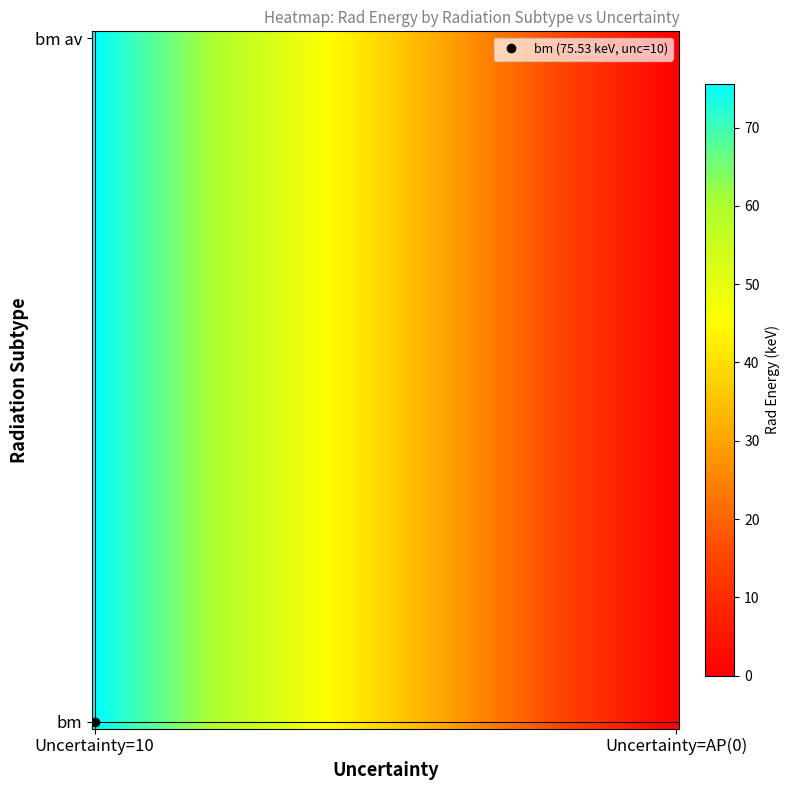

Reading right to left, list all the values displayed in this chart.

bm: 75.5	10.0
bm av: 0.0	0.0